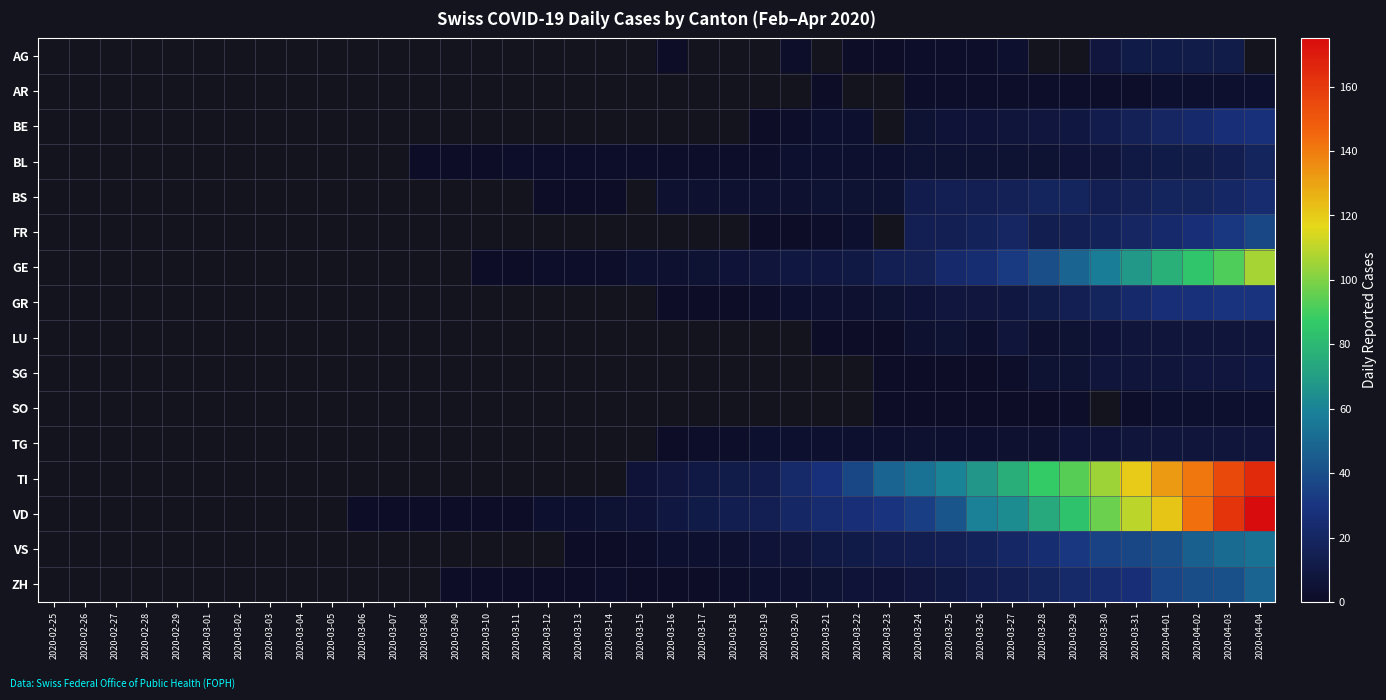

List the labels in order of SO value, largest first.

2020-04-01, 2020-04-02, 2020-04-03, 2020-04-04, 2020-03-29, 2020-03-30, 2020-03-31, 2020-02-25, 2020-02-26, 2020-02-27, 2020-02-28, 2020-02-29, 2020-03-01, 2020-03-02, 2020-03-03, 2020-03-04, 2020-03-05, 2020-03-06, 2020-03-07, 2020-03-08, 2020-03-09, 2020-03-10, 2020-03-11, 2020-03-12, 2020-03-13, 2020-03-14, 2020-03-15, 2020-03-16, 2020-03-17, 2020-03-18, 2020-03-19, 2020-03-20, 2020-03-21, 2020-03-22, 2020-03-23, 2020-03-24, 2020-03-25, 2020-03-26, 2020-03-27, 2020-03-28